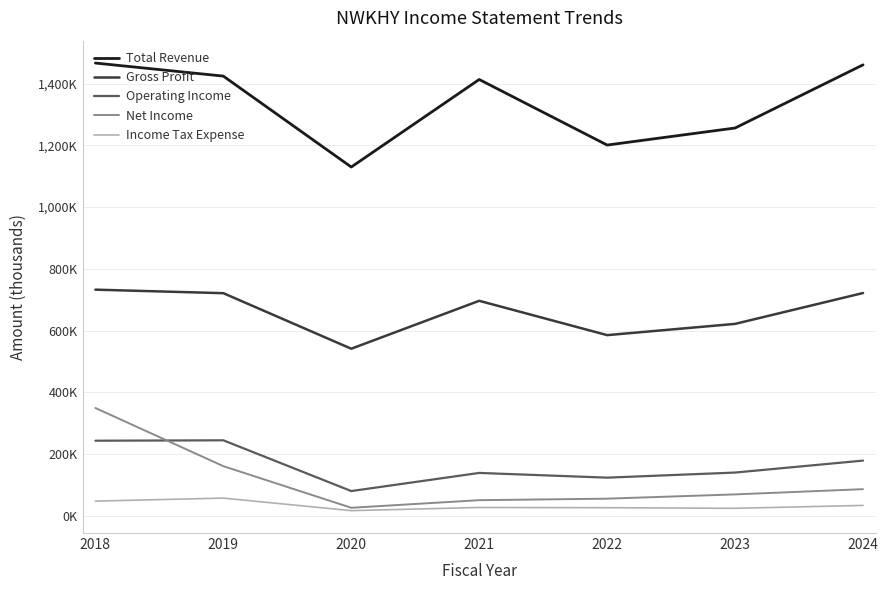

Which series changed the most between 2018 and 2024?

Net Income